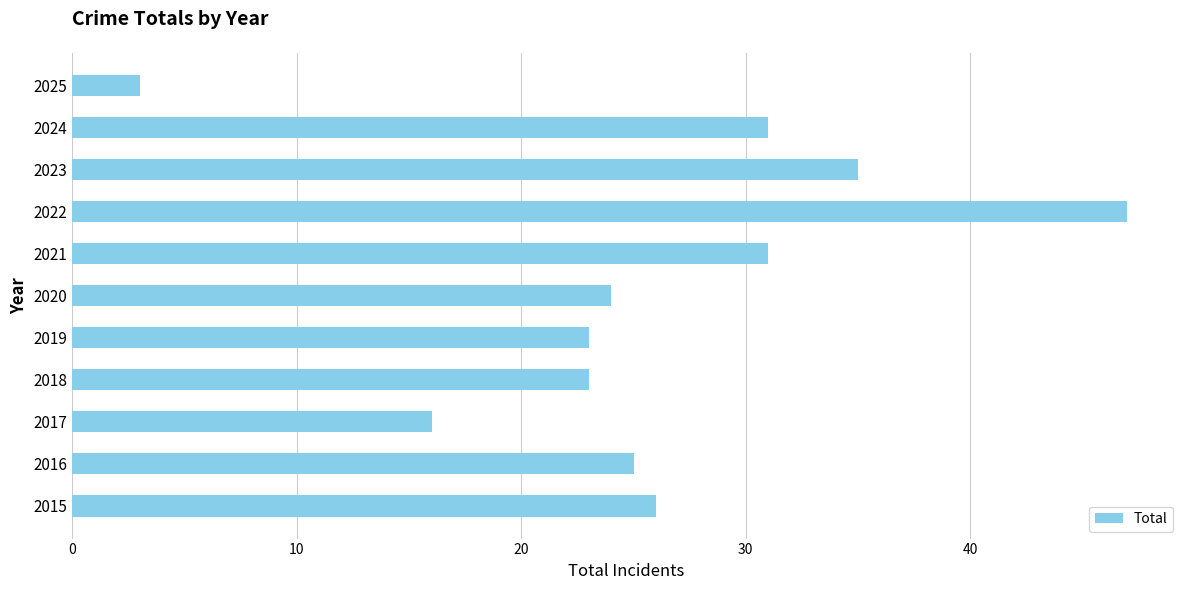

The value at 2024 is 50. True or false?

False